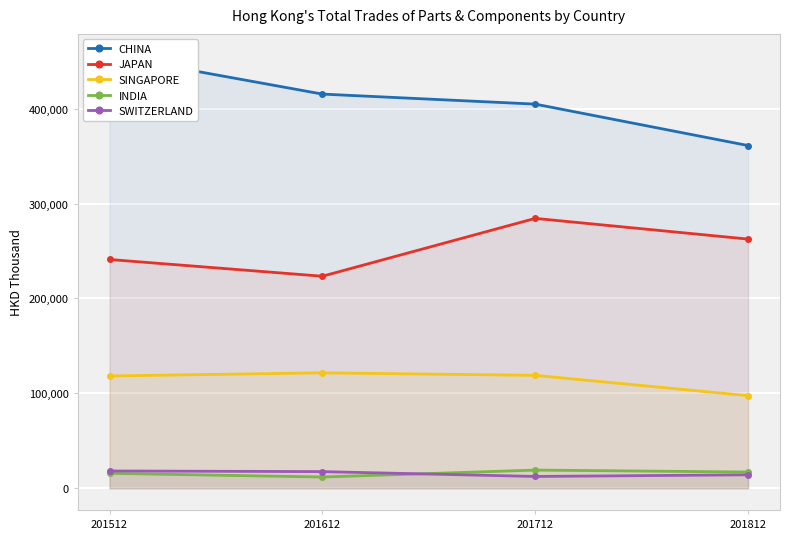

How many lines are shown in the chart?

5